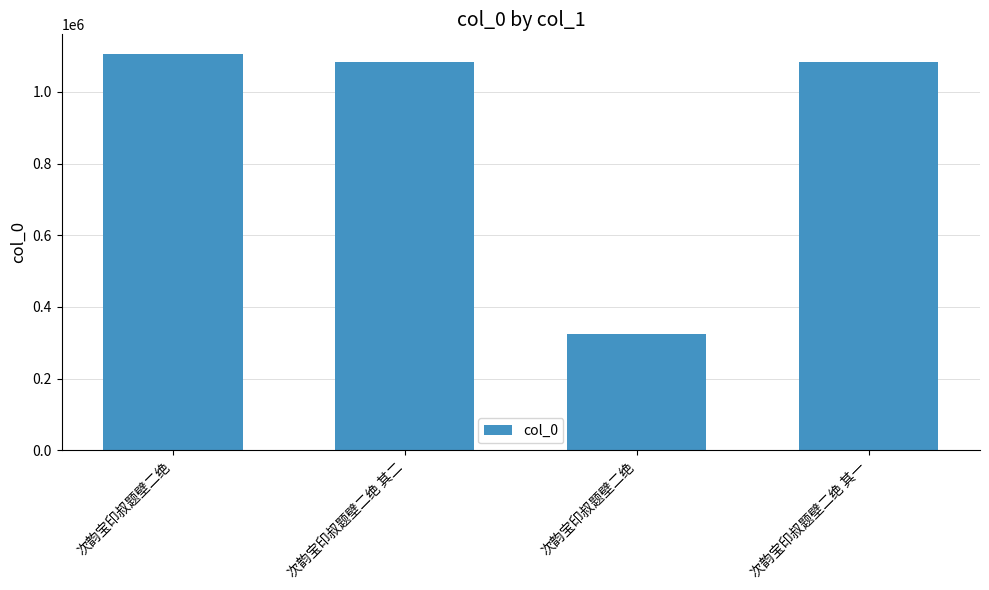

At which label does the data first exceed 1084910?

次韵宝印叔题壁二绝